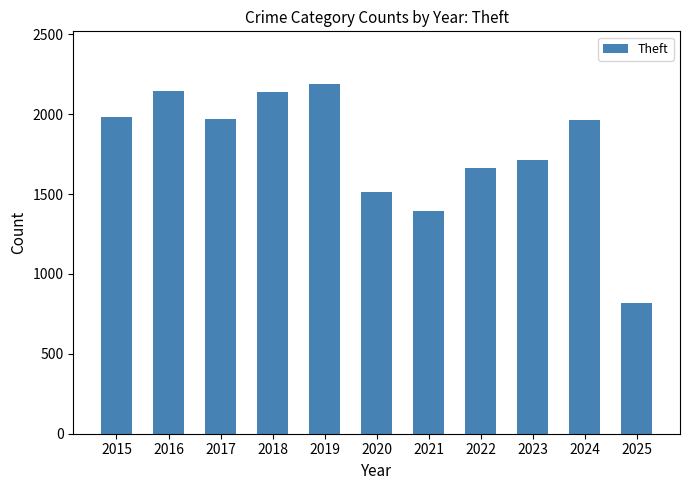

The value at 2023 is 1711. True or false?

True